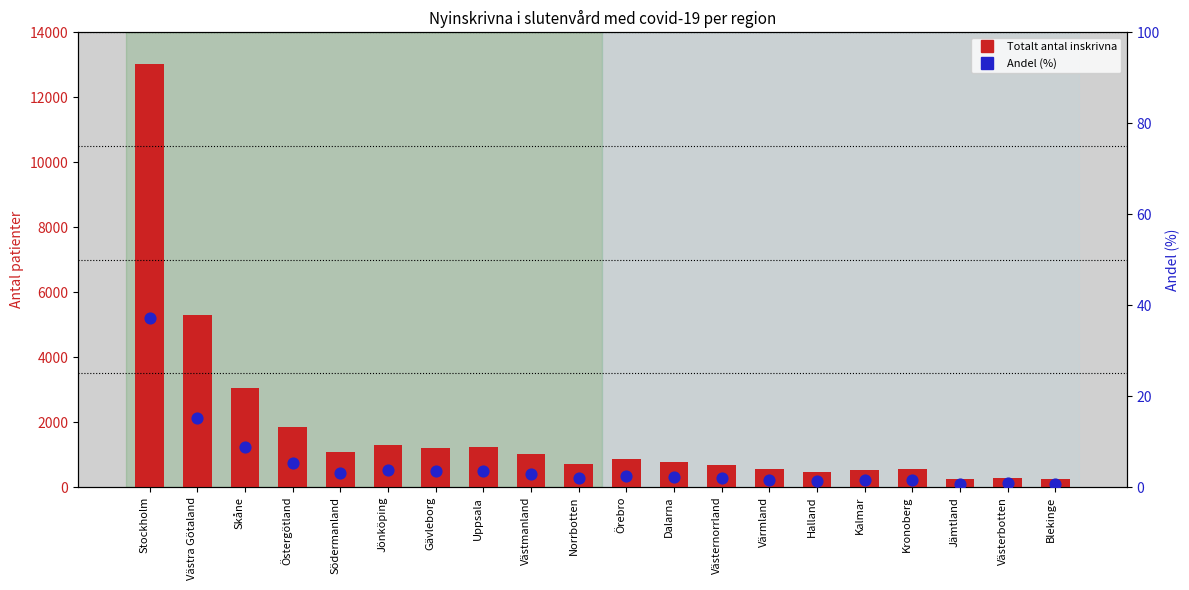

Is the value of Andel (%) at Västerbotten greater than the value of Totalt antal inskrivna at Blekinge?

No